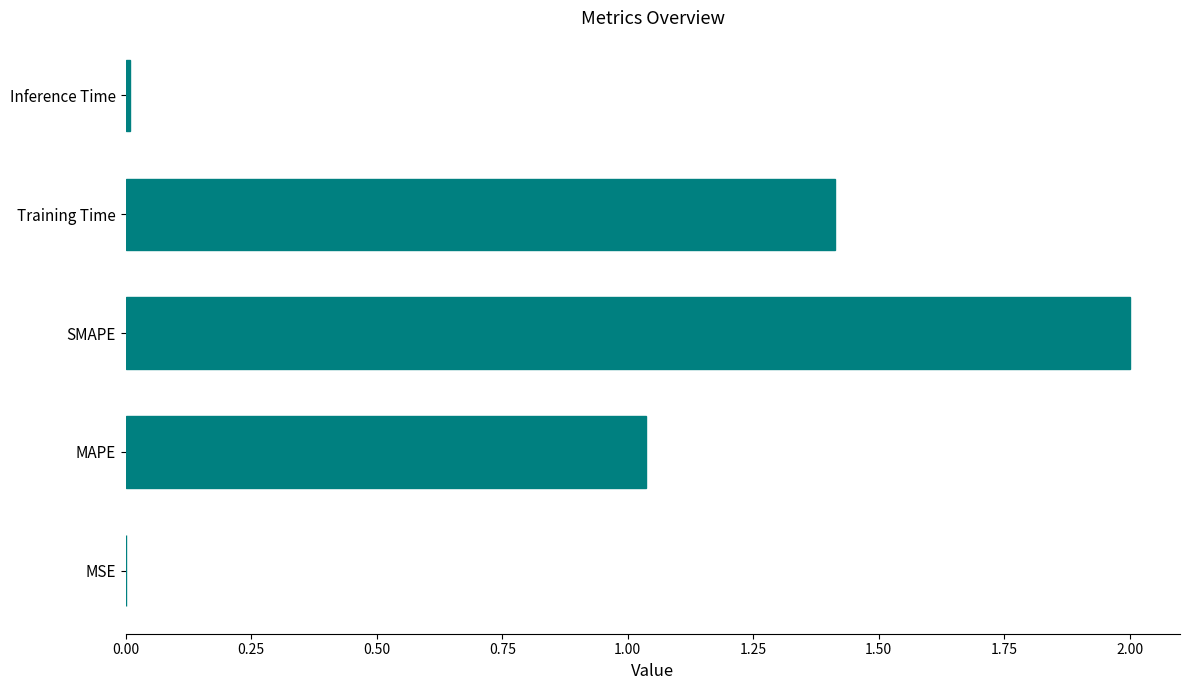

What is the ratio of the value at Training Time to the value at SMAPE?

0.7